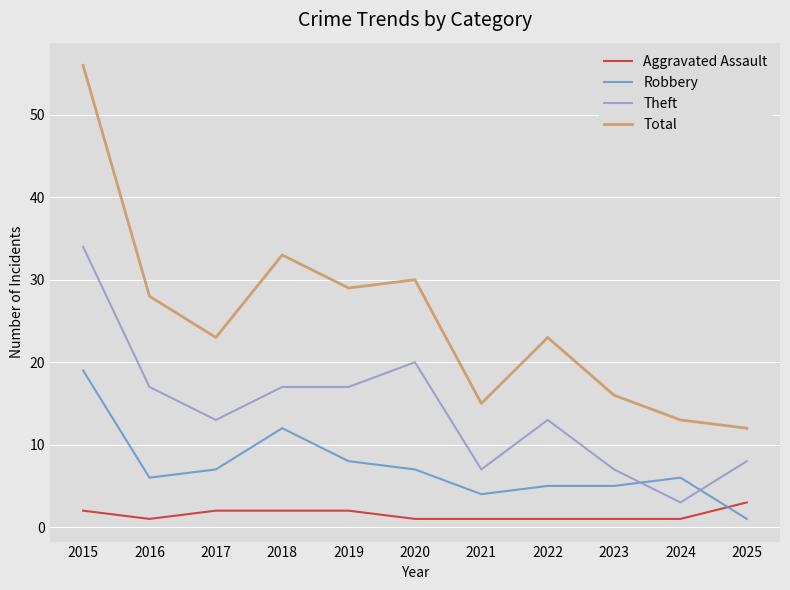

The value of Total at 2018 is 33. True or false?

True